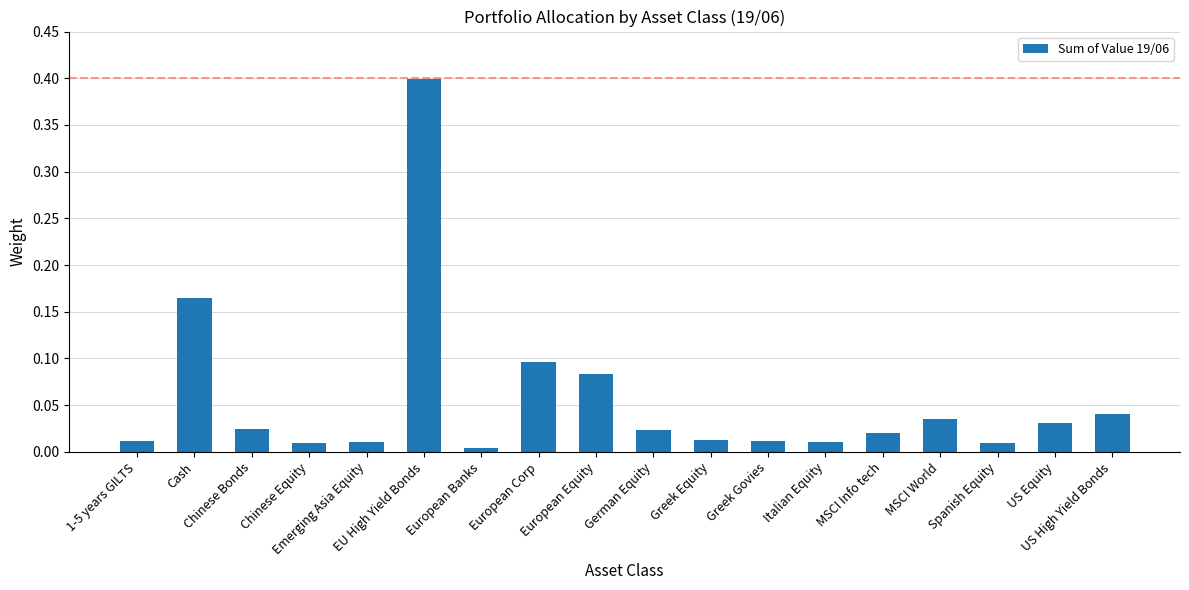

What is the sum of all values?

1.0